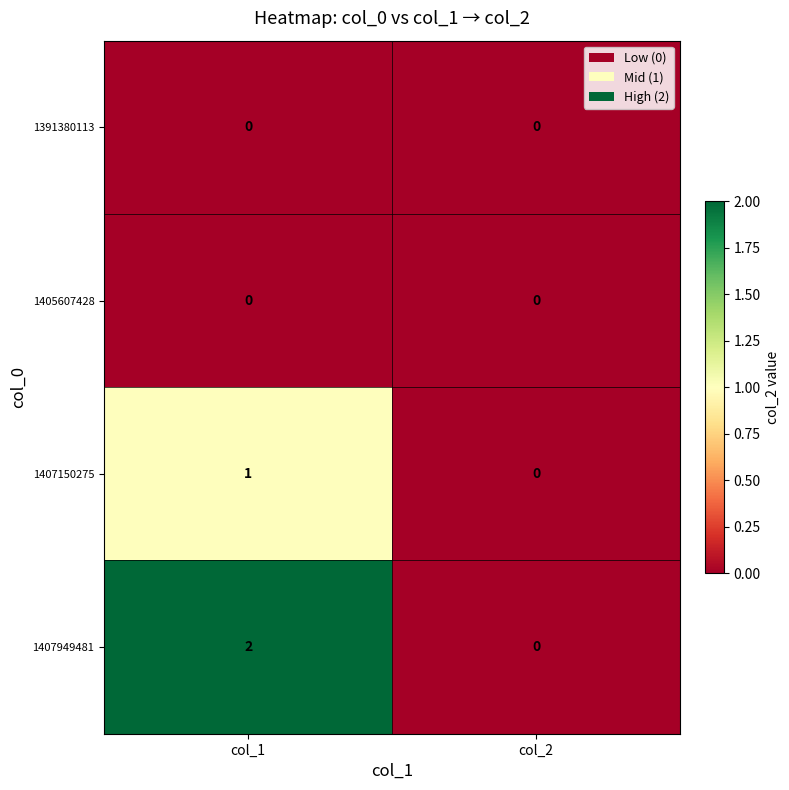

Which series changed the most between col_1 and col_2?

1407949481